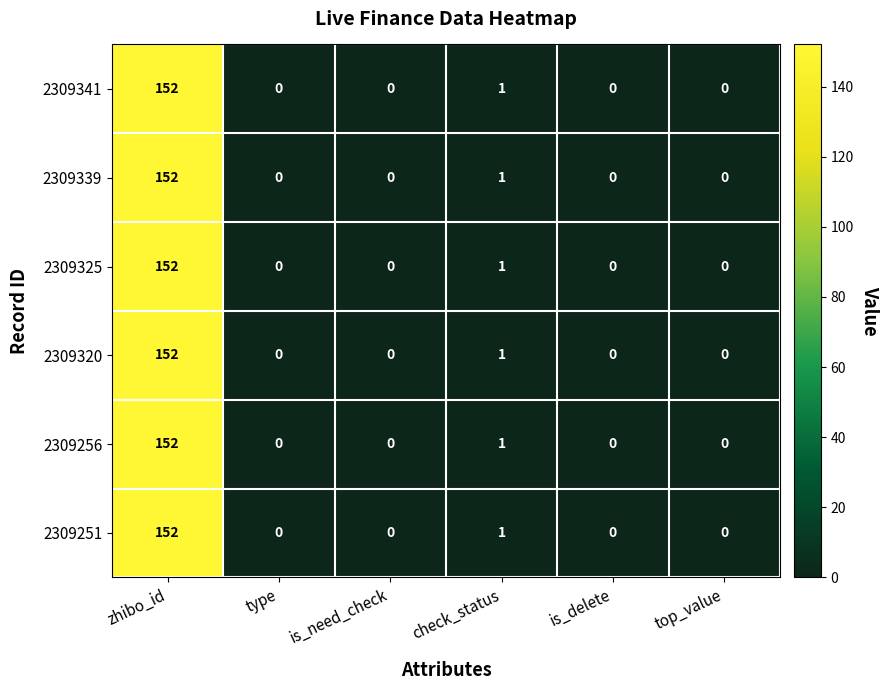

What is the difference between the 2309320 values at type and zhibo_id?

152